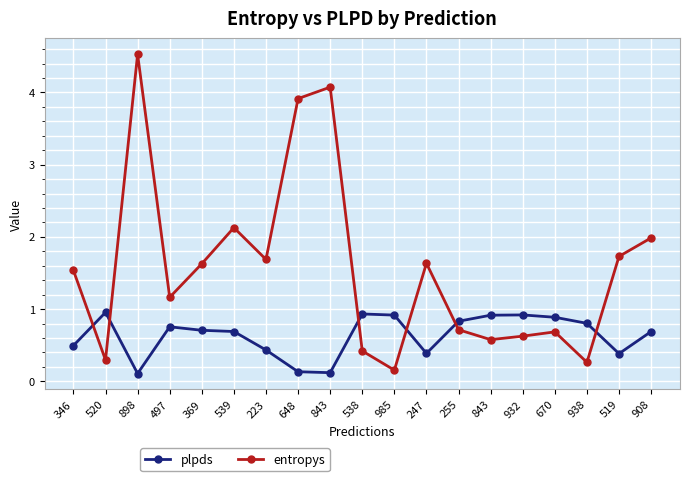

What is the difference between the entropys values at 670 and 908?

1.3